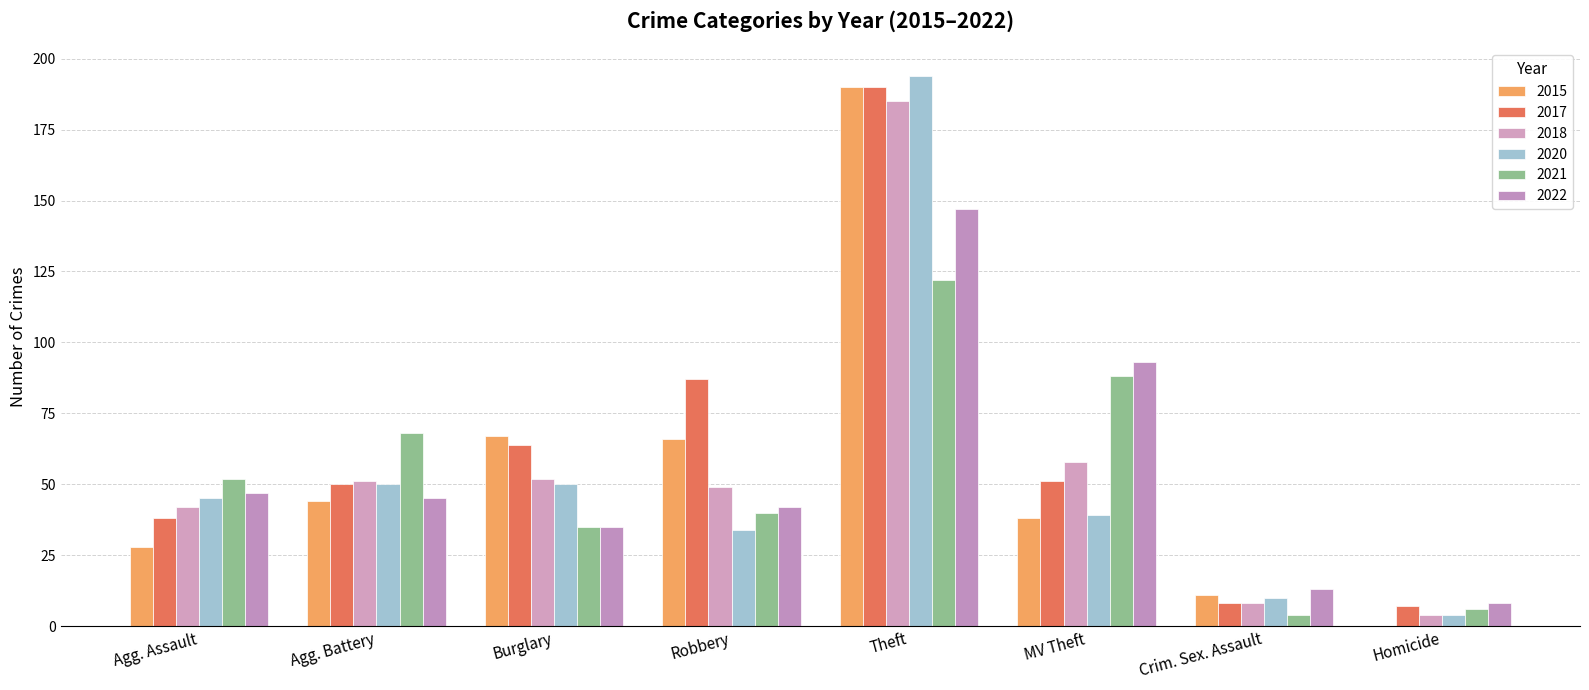

The value of 2021 at Robbery is 40. True or false?

True